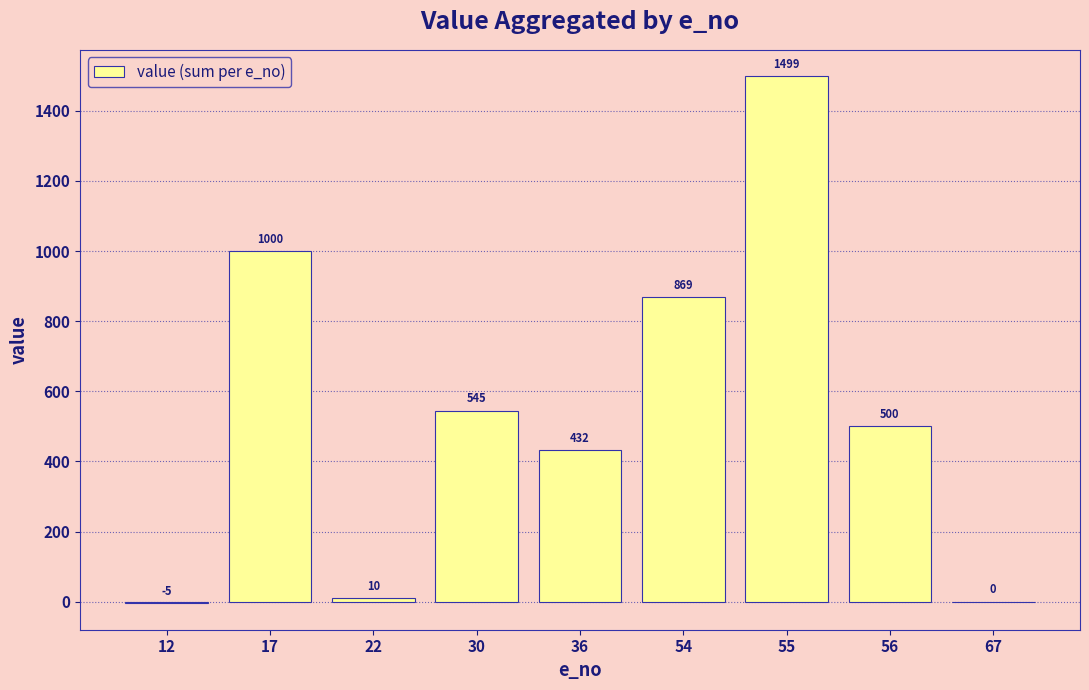

What is the sum of all values?

4850